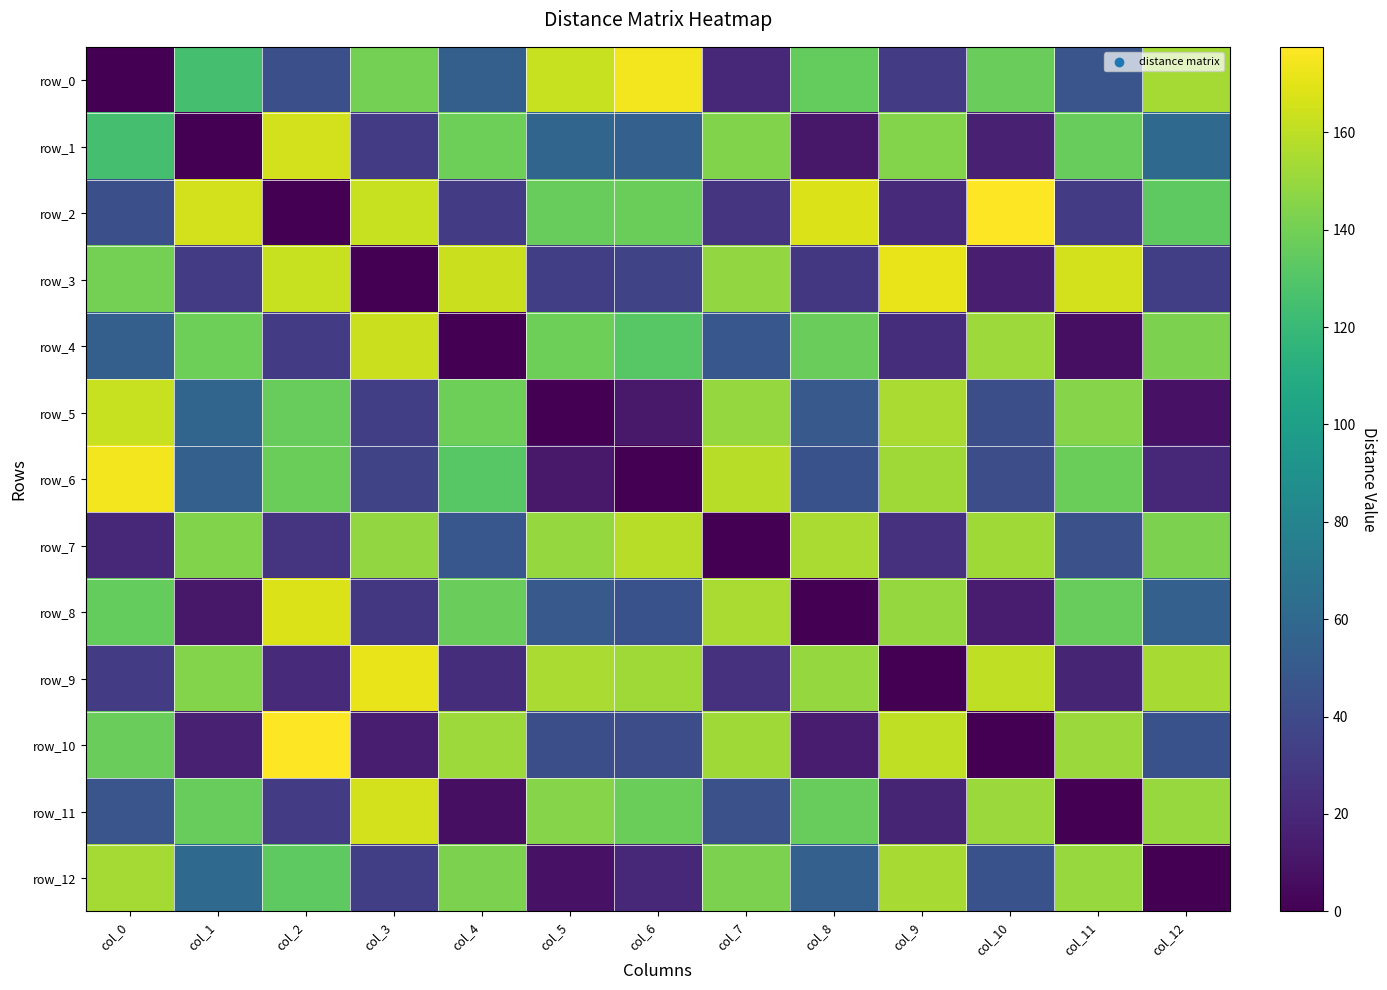

How many values in the row_9 series exceed 144?

7